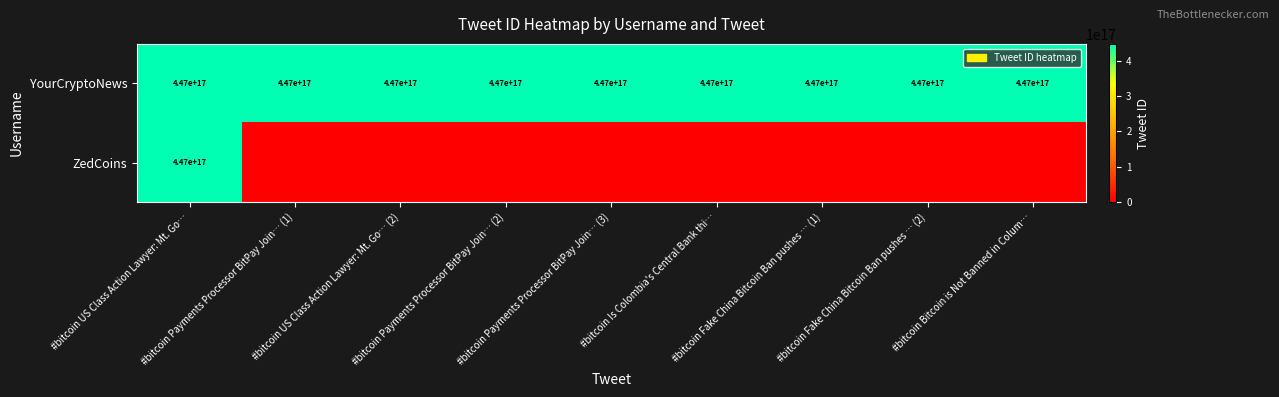

At which label is YourCryptoNews closest to 447160710567837696?

#bitcoin Payments Processor BitPay Join… (3)